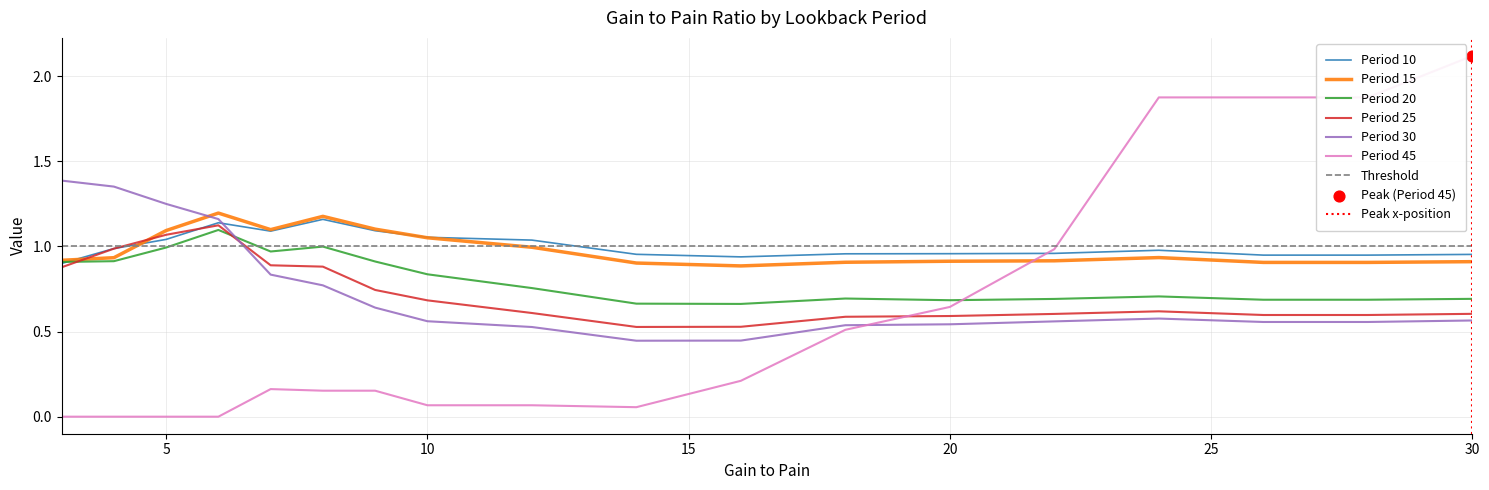

At which label does Period 45 reach its peak?

30